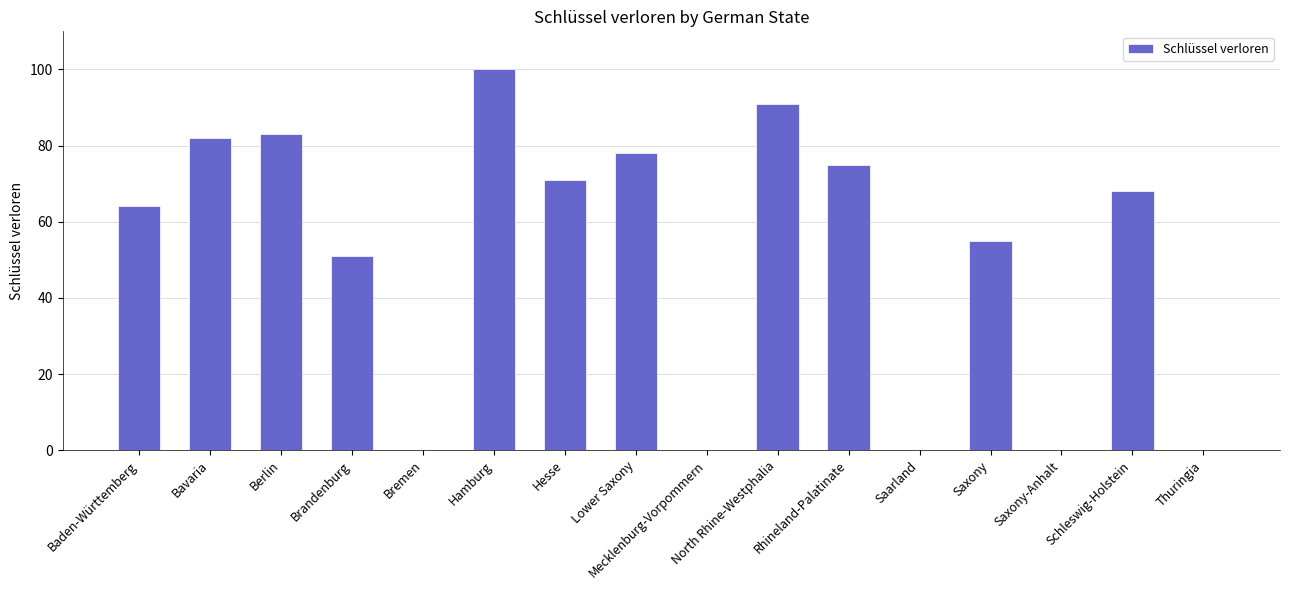

Are the bars grouped side by side (vs. stacked)?

No